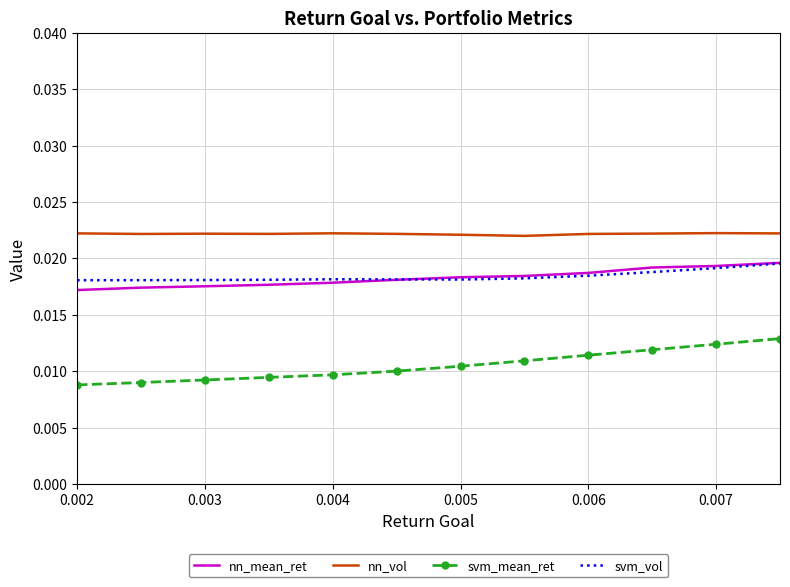

Which series has the largest total across all categories?

nn_vol